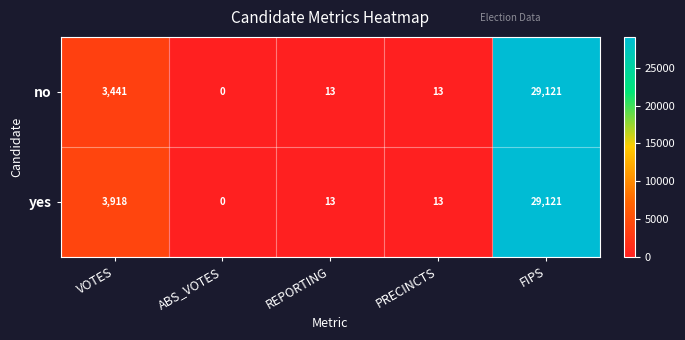

What is the sum of the yes values at VOTES and PRECINCTS?

3931